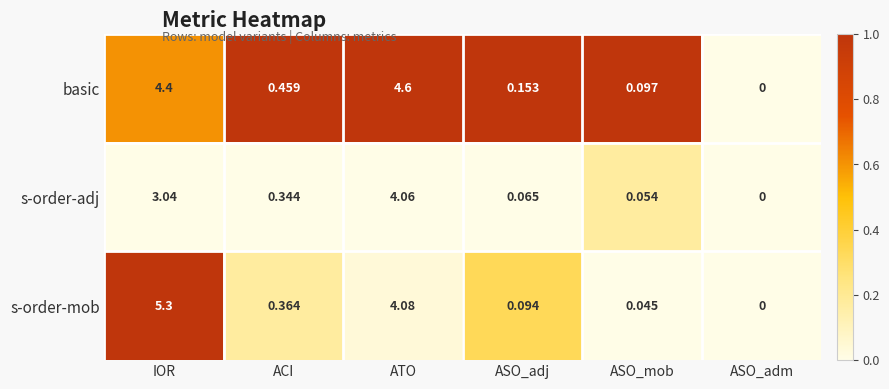

Rank the series by their maximum value, from highest to lowest.

s-order-mob, basic, s-order-adj